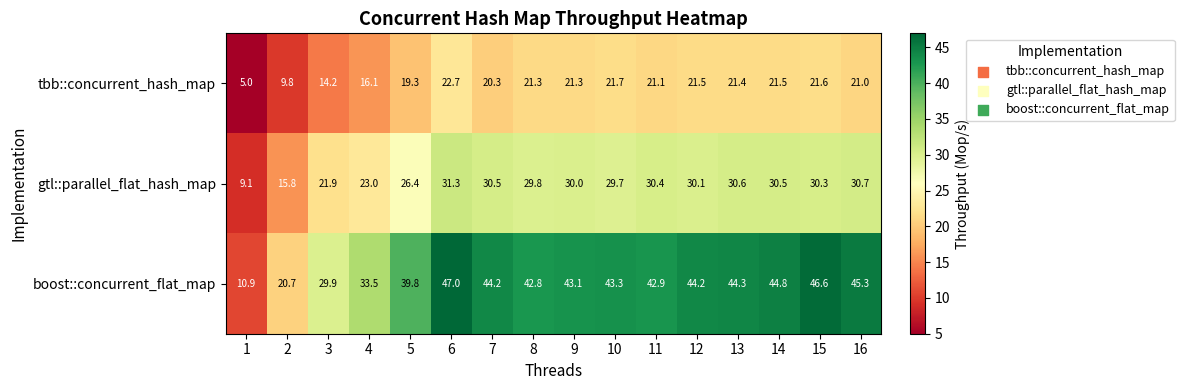

True or false: gtl::parallel_flat_hash_map has a value of 29.8 at 8.

True